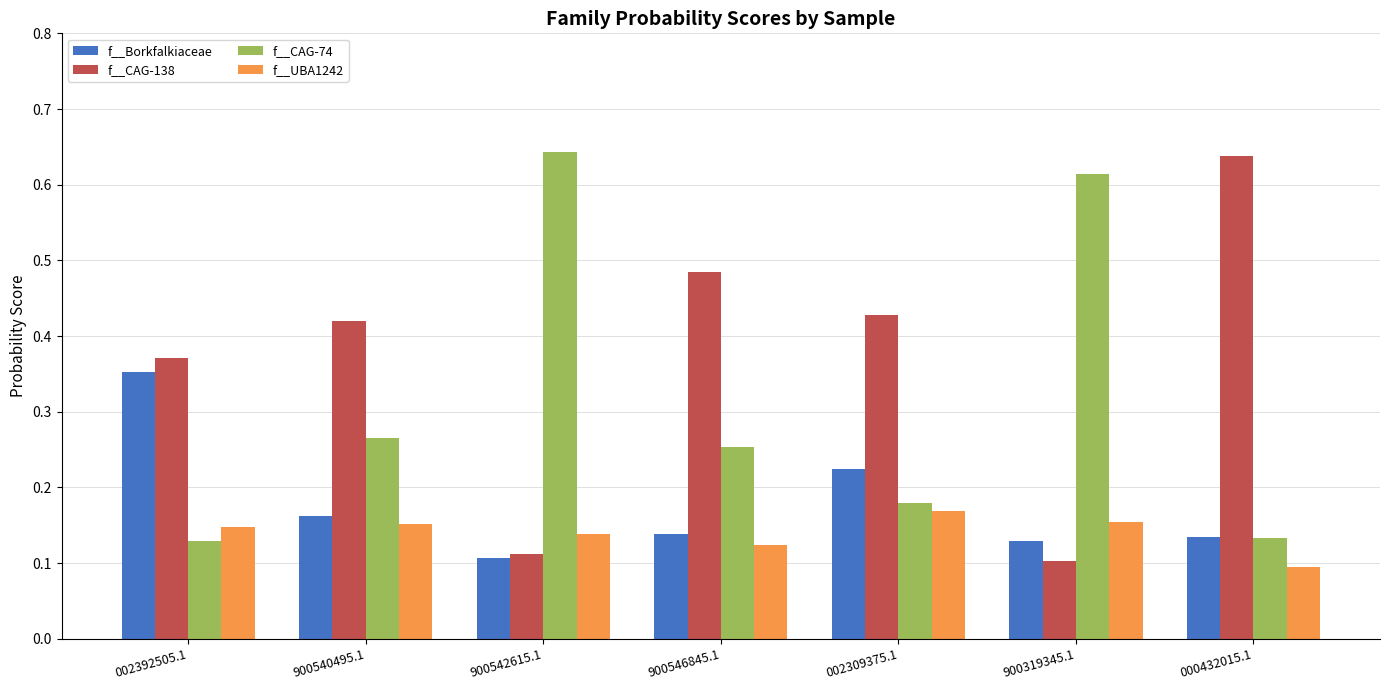

At which label does f__CAG-74 reach its peak?

900542615.1